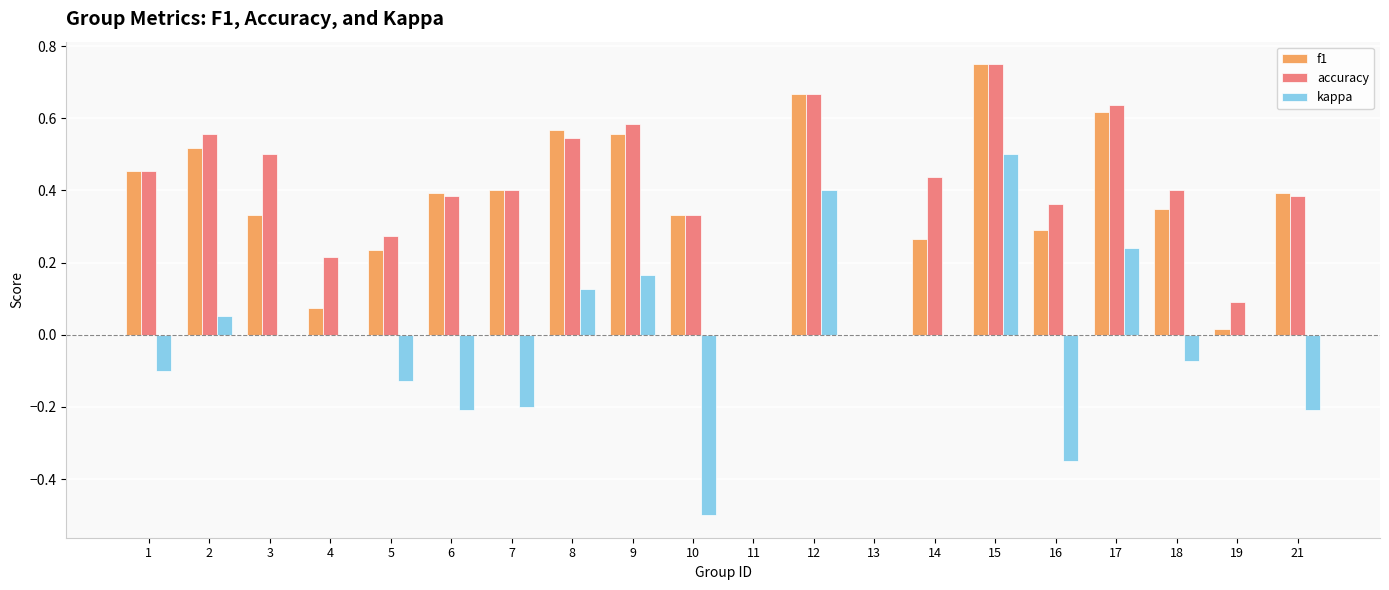

Which label corresponds to the largest value in the chart?

15